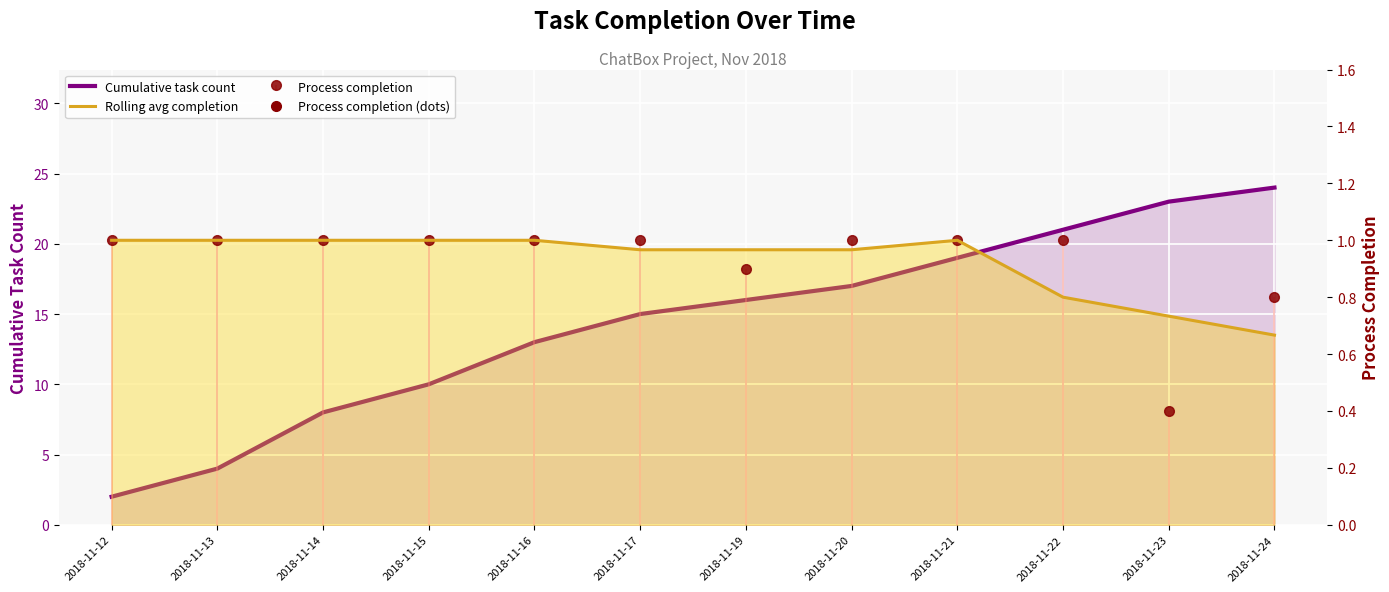

At how many categories does at least one series exceed 0?

12